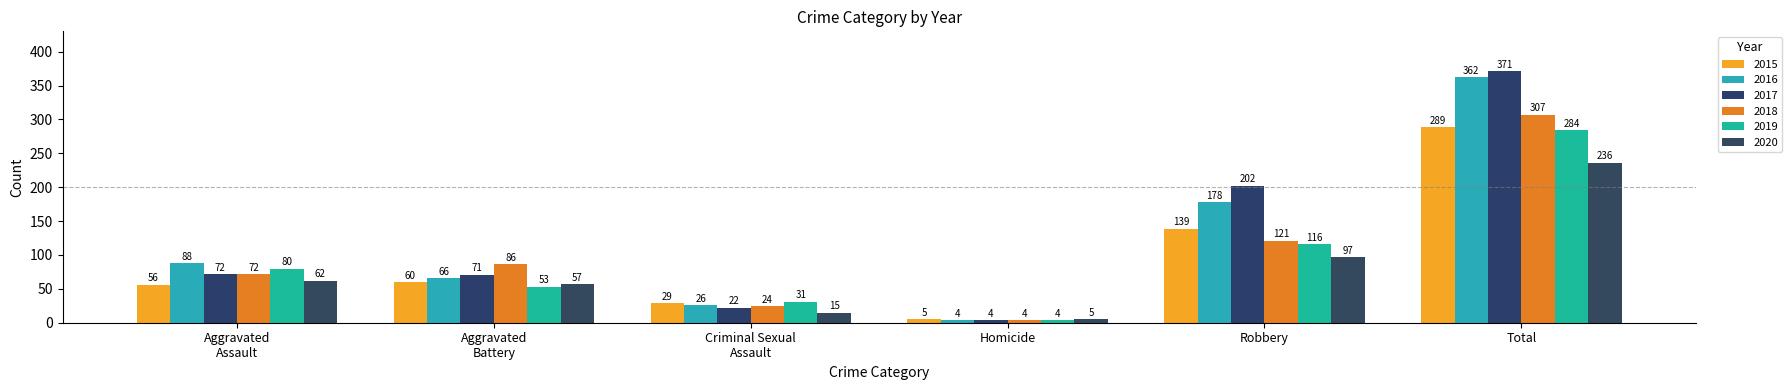

What is the difference between the 2020 values at Homicide and Aggravated
Assault?

57